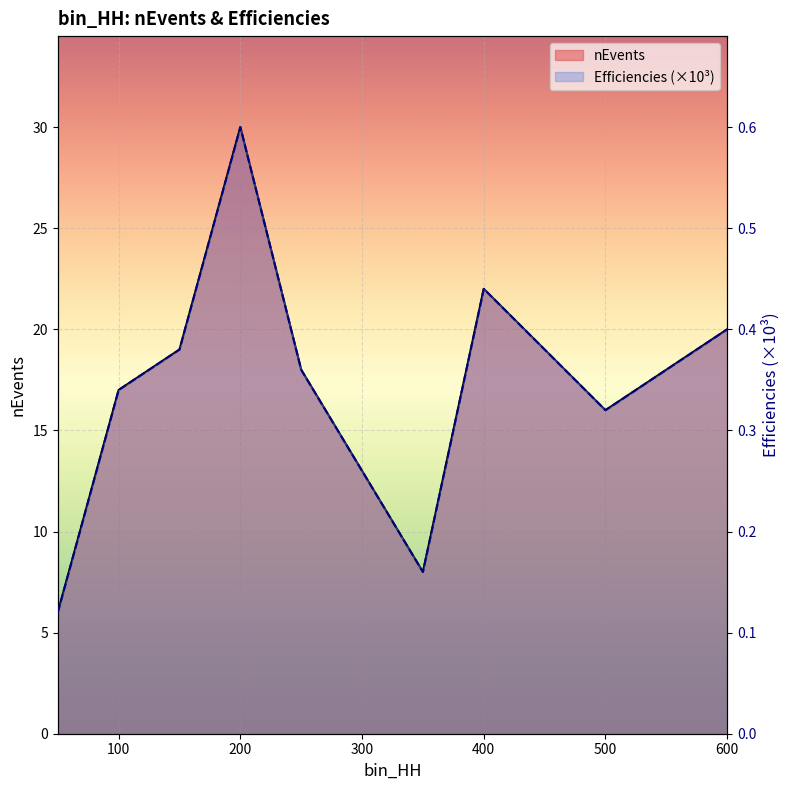

At which category is the sum across all series the highest?

200